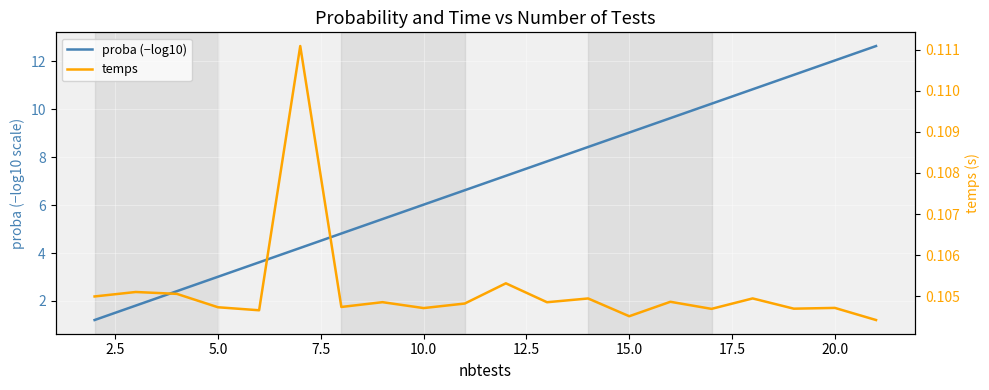

How many data points does each series have?

20